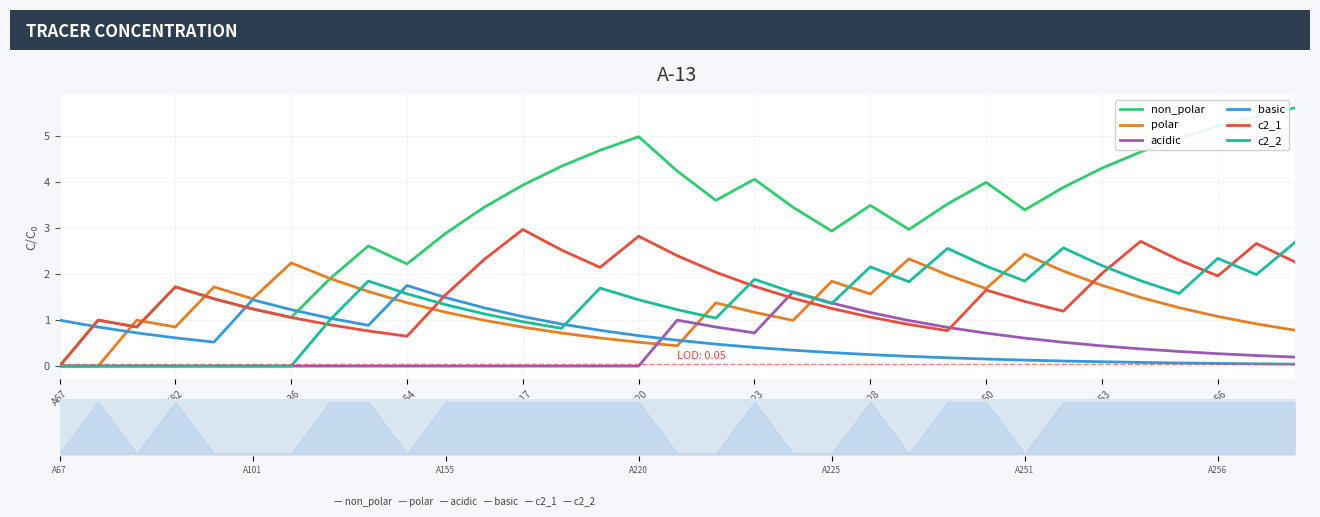

The value of polar at 20 is 3.0. True or false?

False